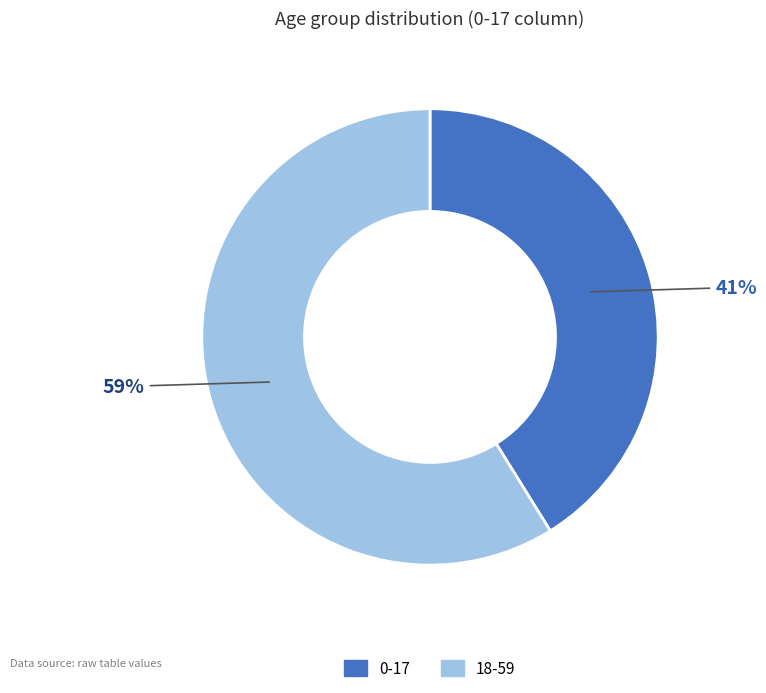

What percentage is the 18-59 slice, to the nearest percent?

59%